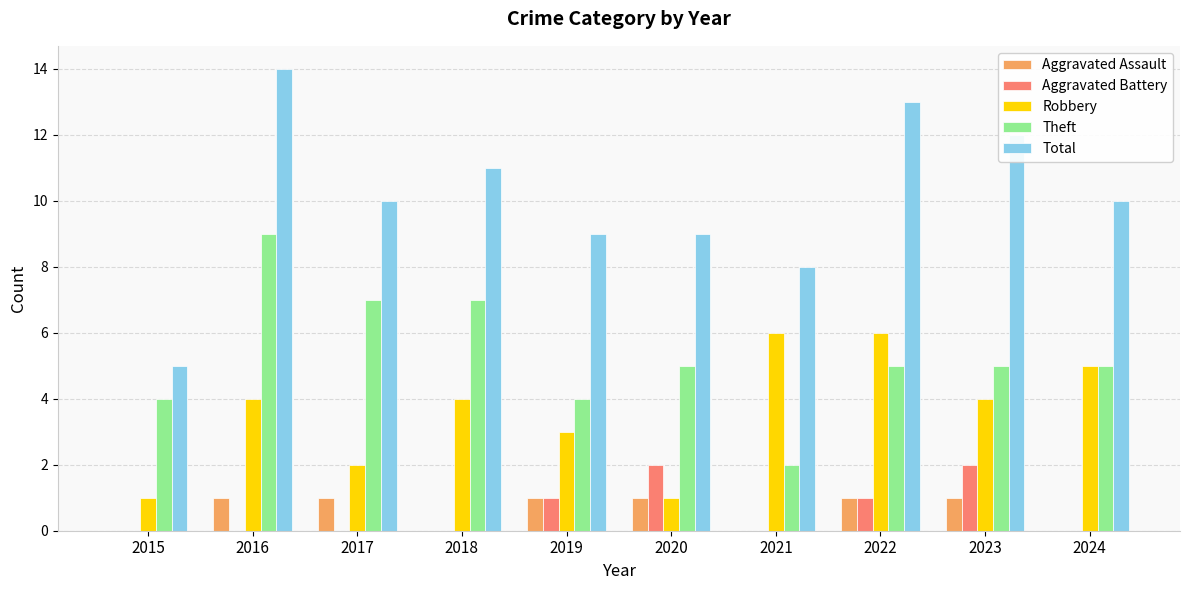

What is the sum of all Robbery values?

36